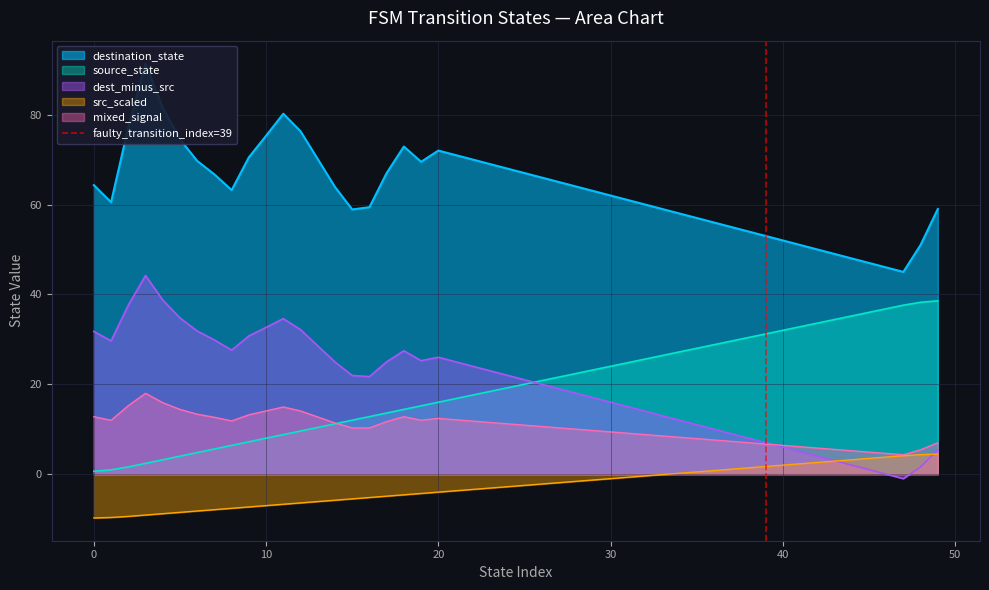

What is the highest value of the src_scaled series?

4.5